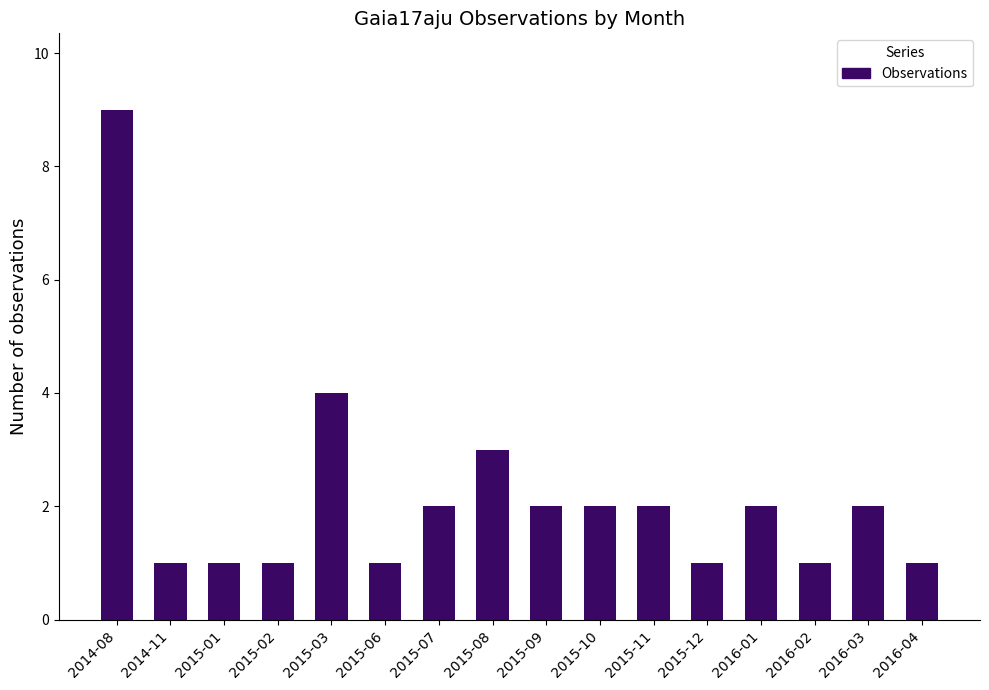

At which category does the chart reach its peak across all series?

2014-08